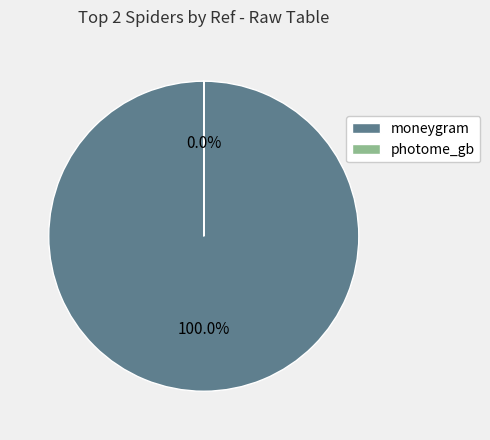

Is there a majority slice in this chart?

Yes